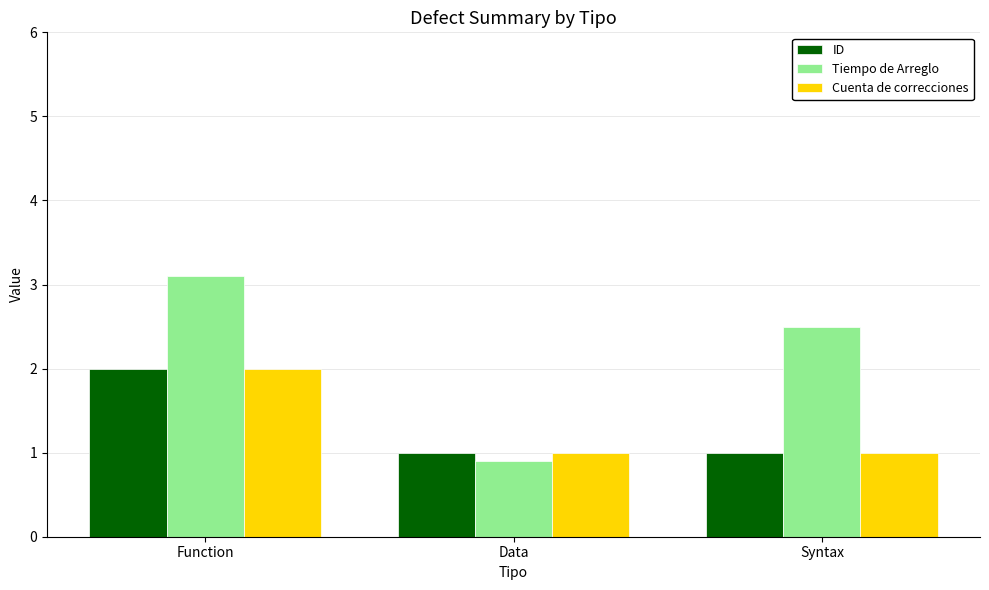

What is the difference between the highest and lowest values at Data?

0.1